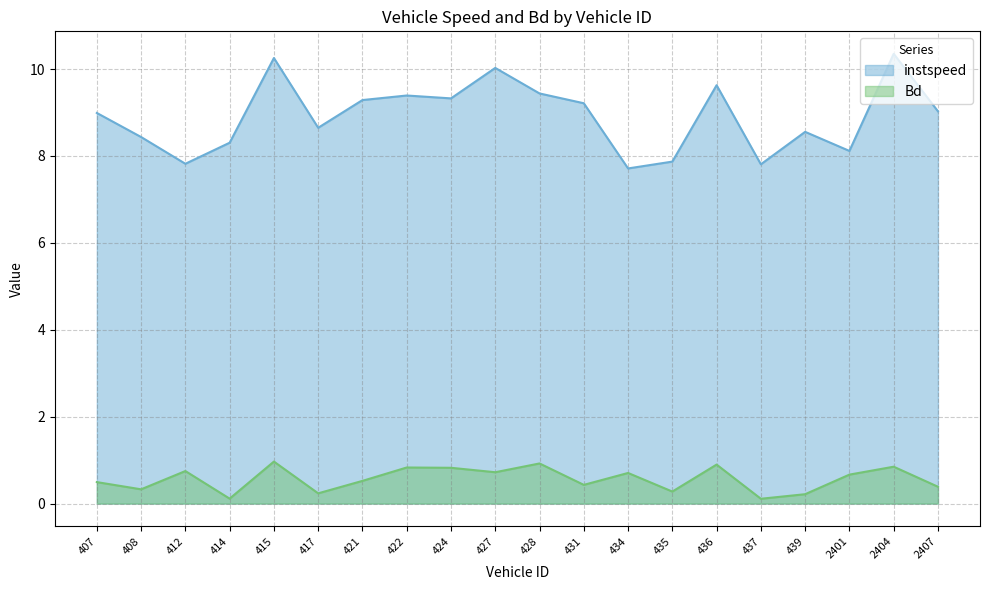

How many lines are shown in the chart?

2